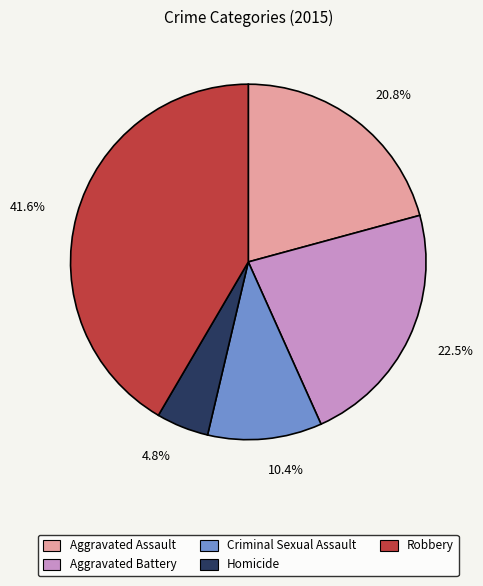

The Robbery slice represents 52% of the pie. True or false?

False